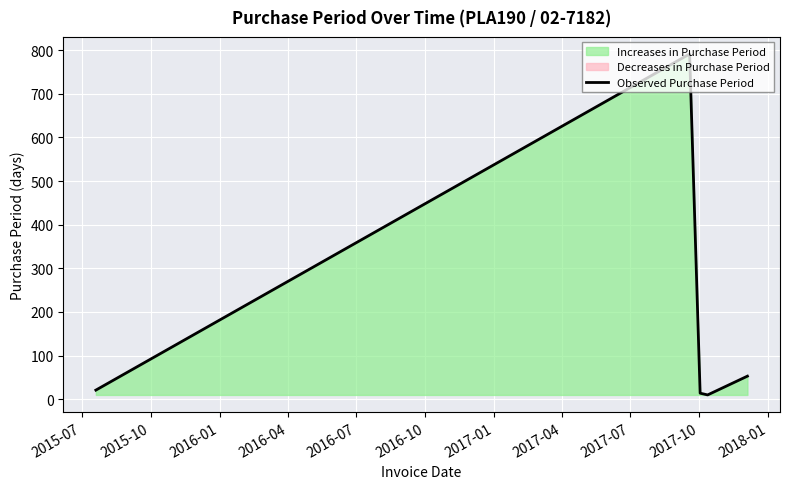

What is the smallest value displayed?

10